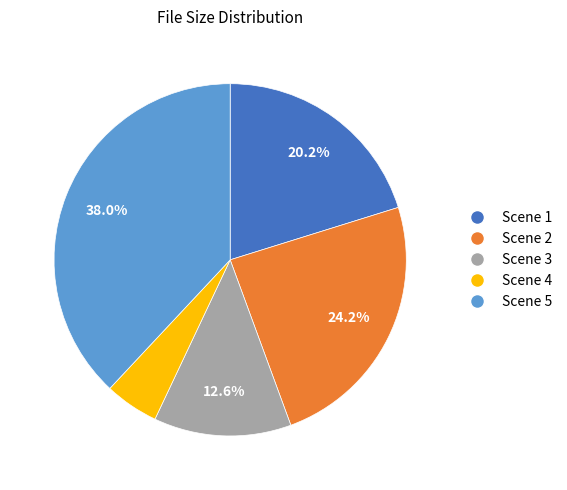

Which has a higher value, Scene 4 or Scene 5?

Scene 5